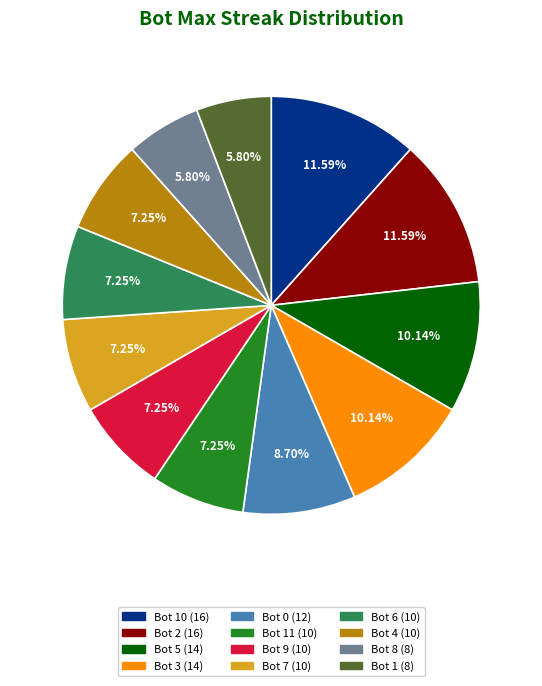

Does any single category account for the majority?

No